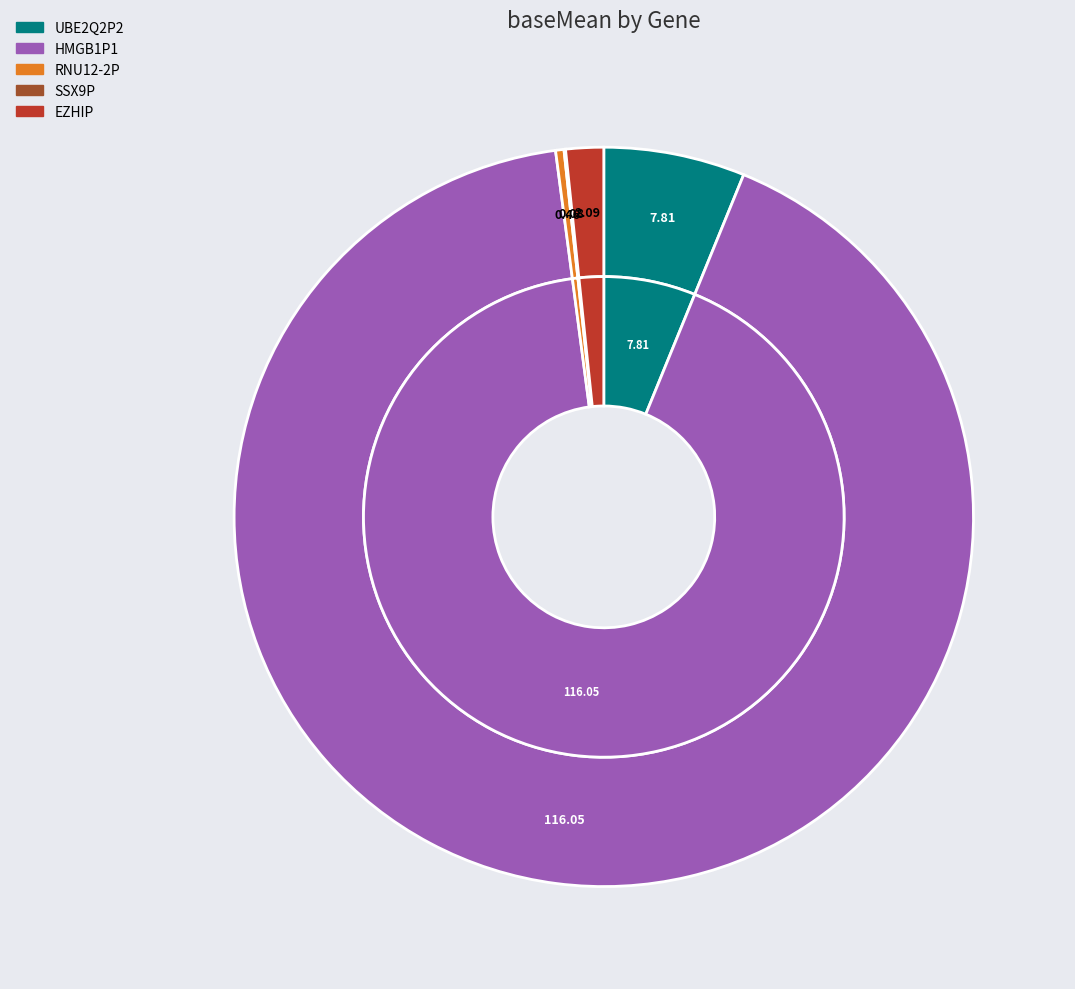

To the nearest percent, what portion does HMGB1P1 represent?

92%